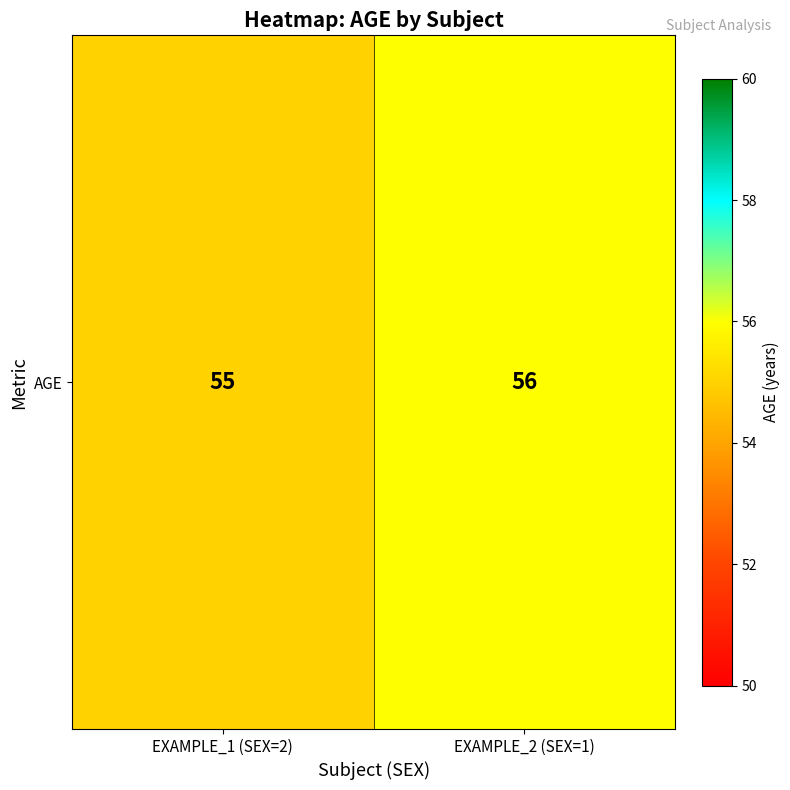

Reading left to right, transcribe all the data shown in this chart.

55	56